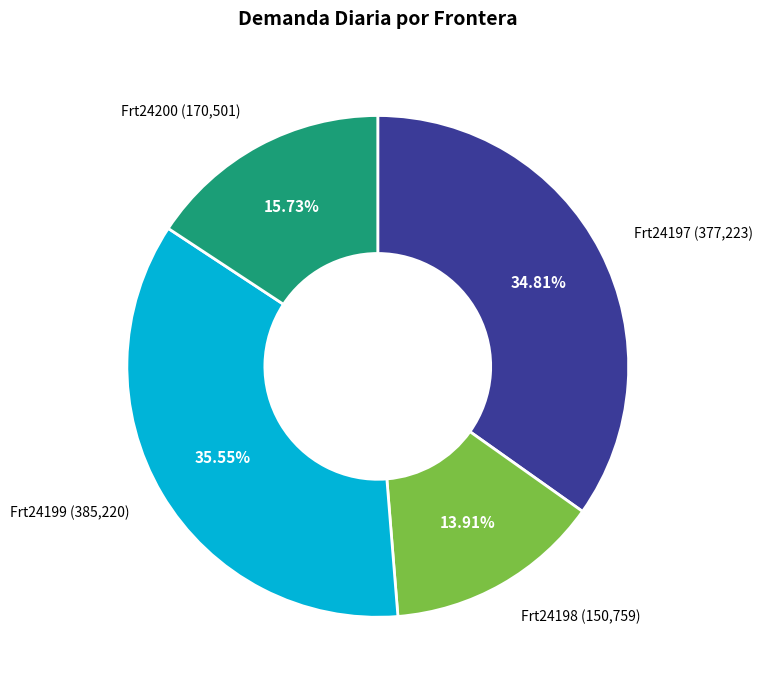

Between Frt24200 and Frt24199, which is larger?

Frt24199